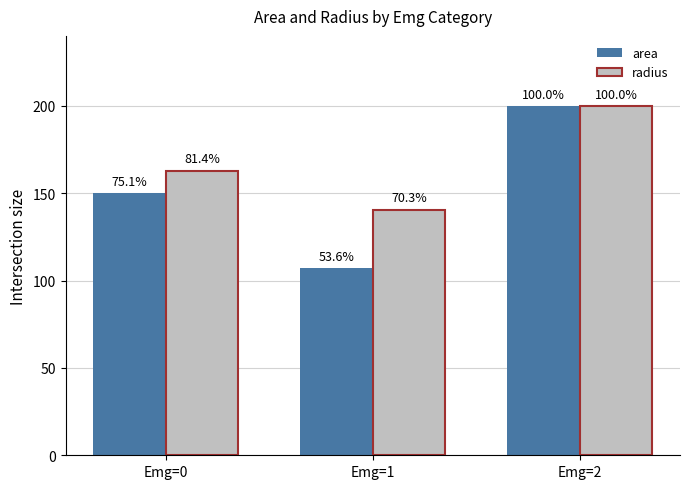

What is the average value of the area series?

152.5